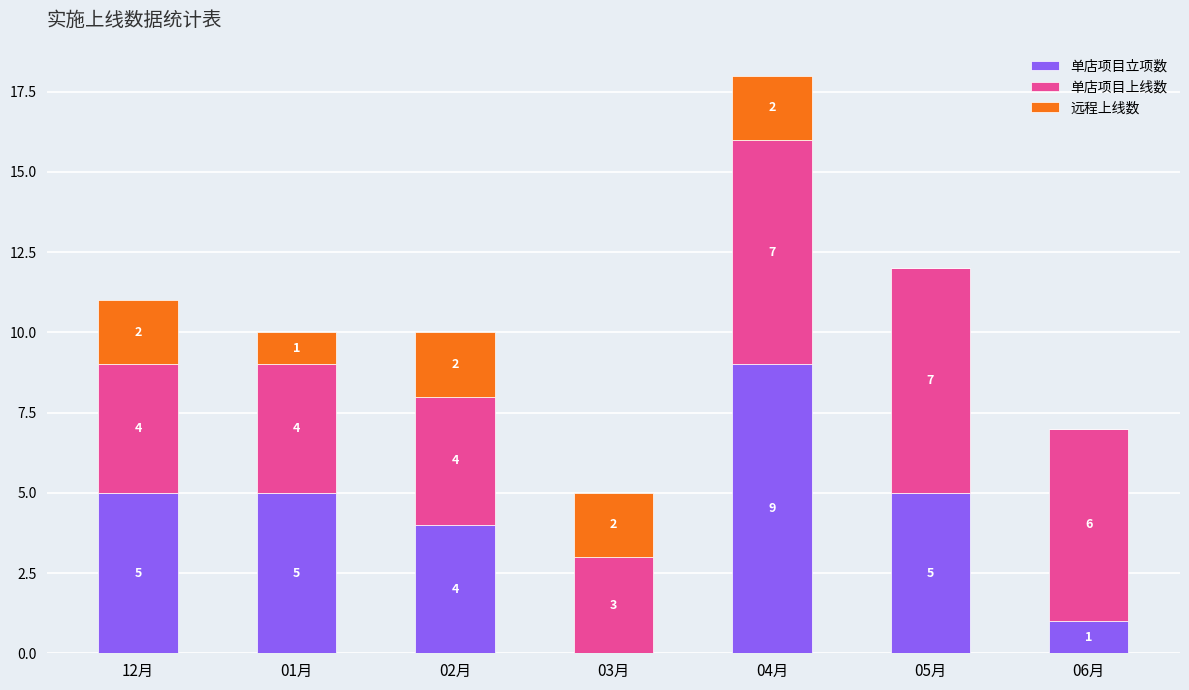

Does the chart contain stacked bars?

Yes